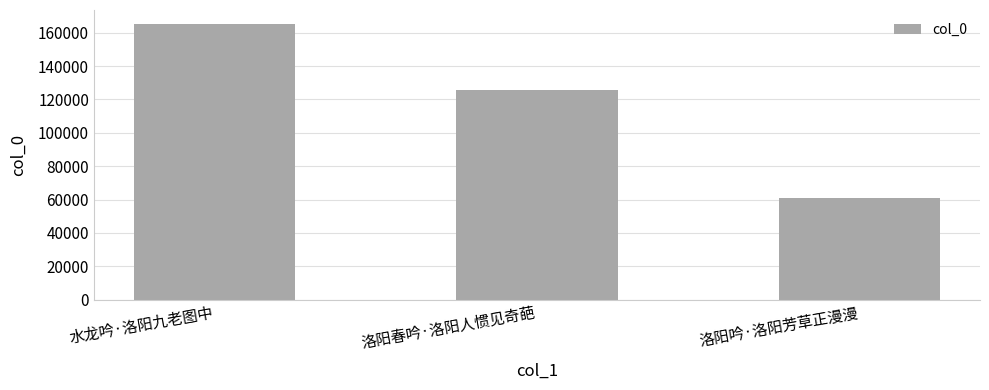

Reading left to right, list all the values displayed in this chart.

165336	125723	61225